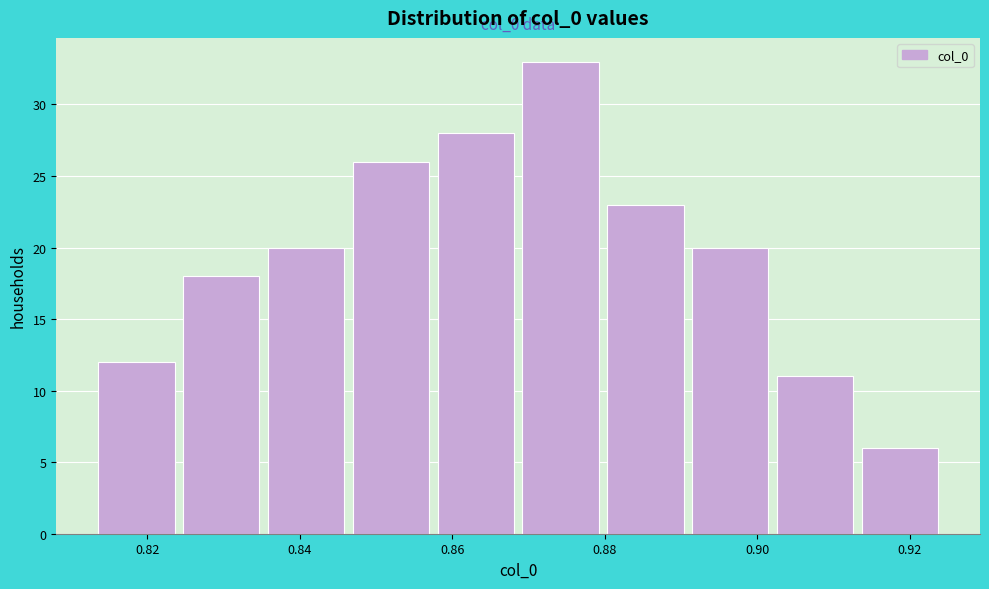

Which range on the x-axis has the tallest bar?

0.868 to 0.880